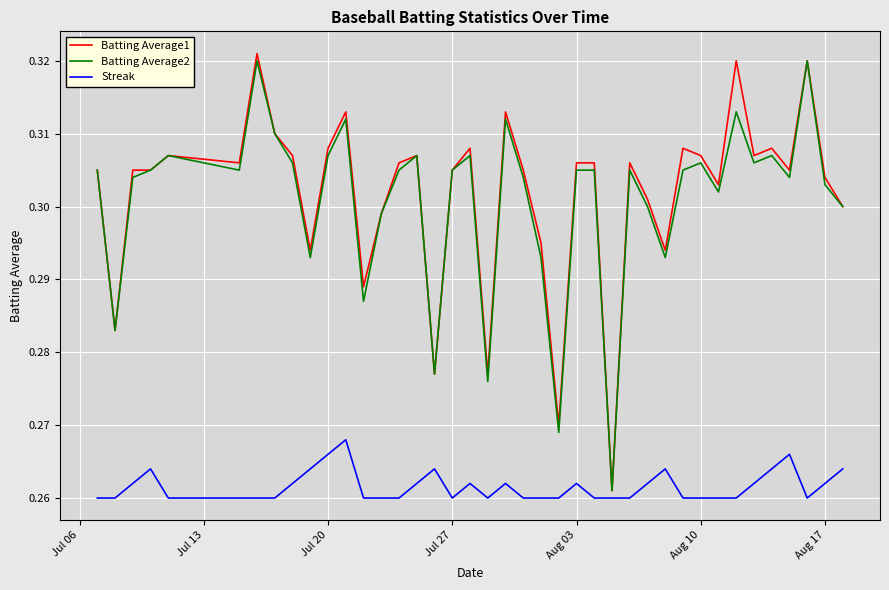

Count the number of data series in this chart.

3